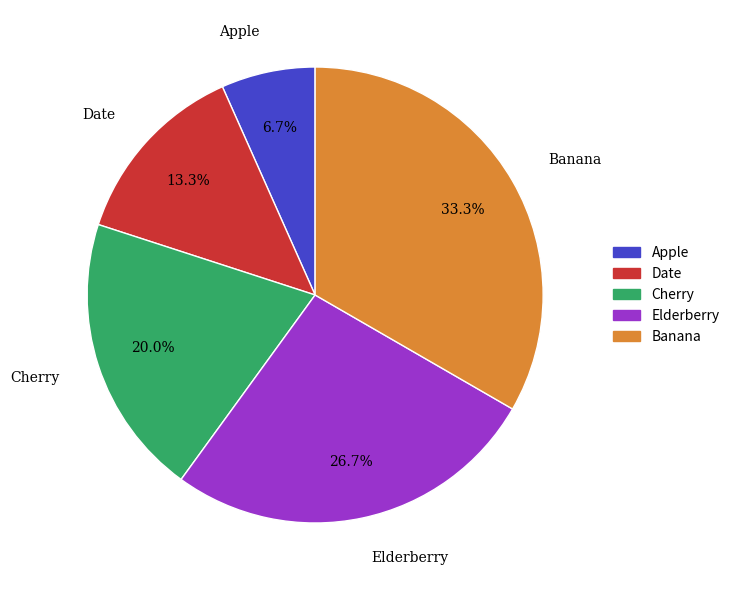

How much of the chart is everything except Apple?

93.3%